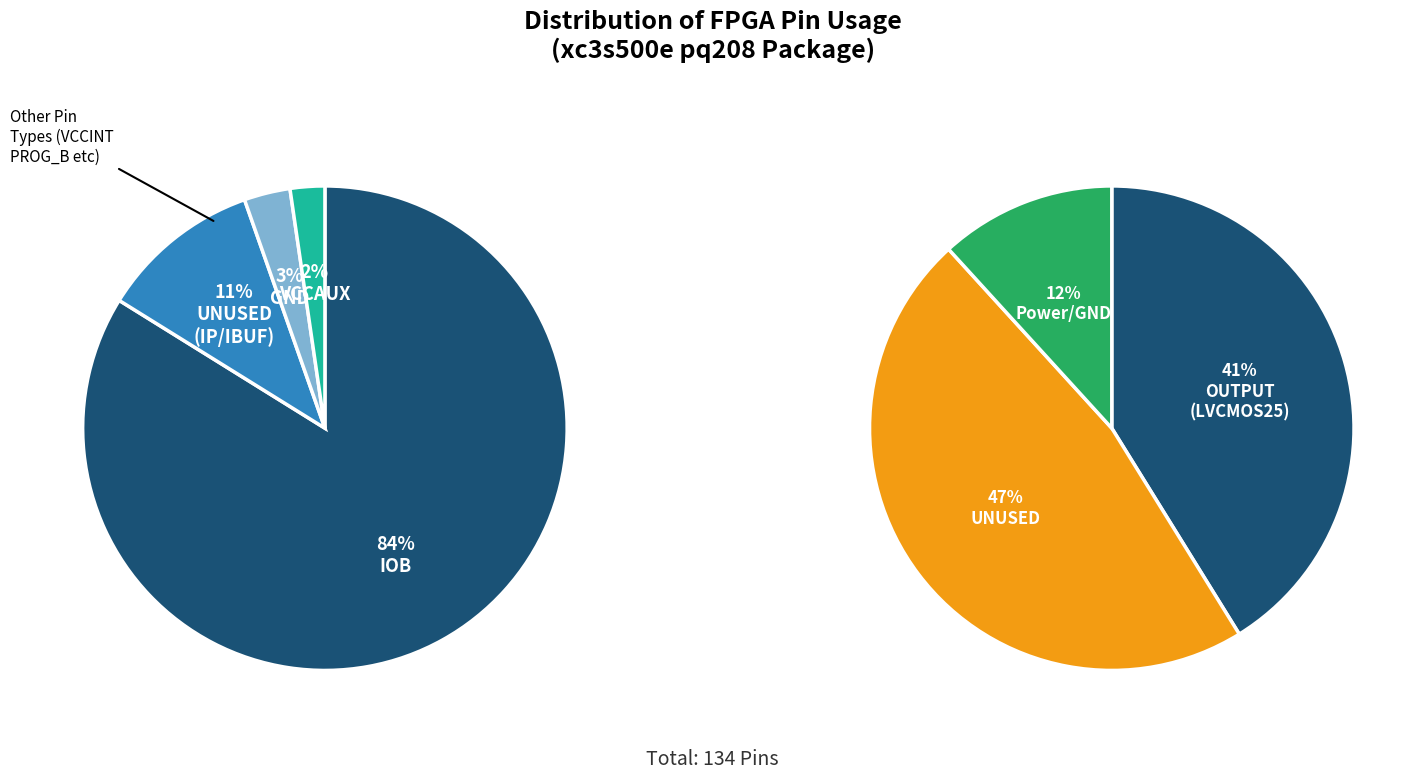

How many slices are in this pie chart?

6